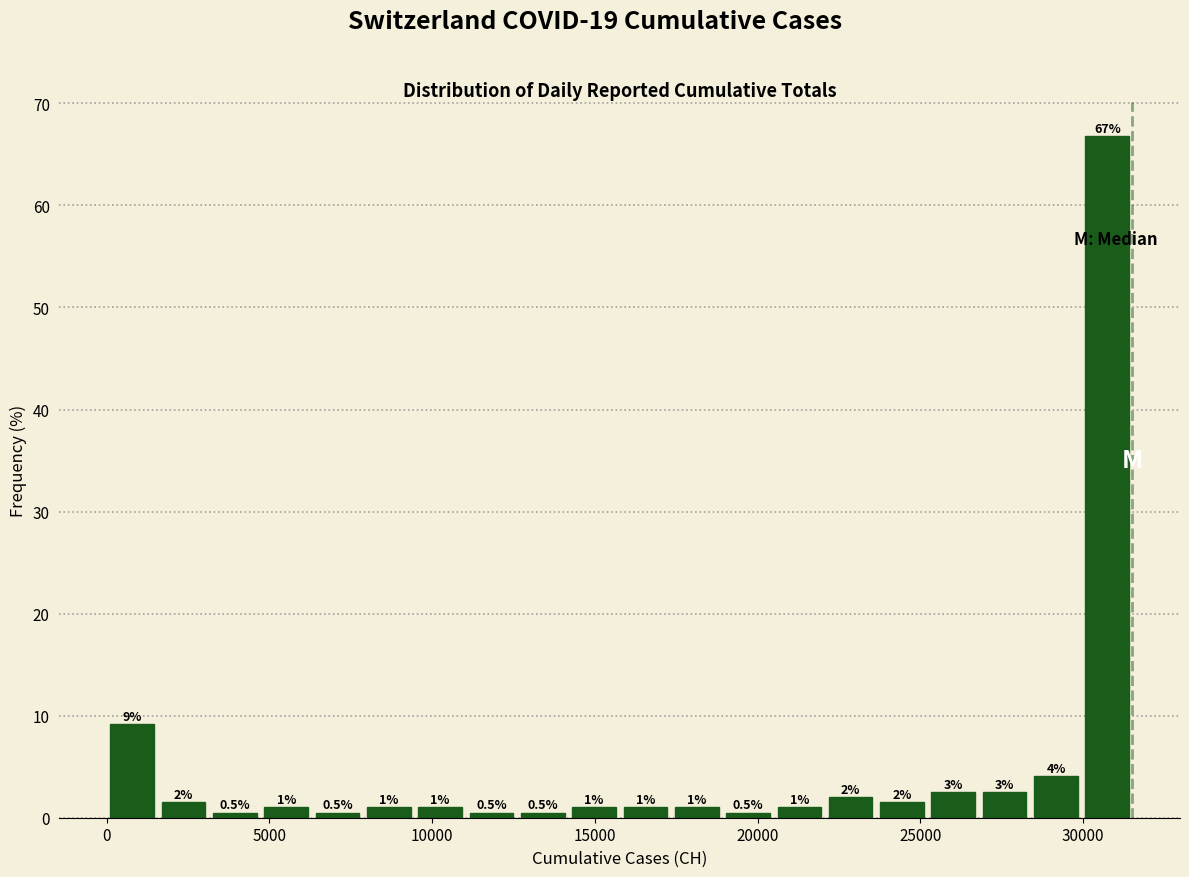

Read against the x-axis, roughly where is the centre of the tallest bar?

30500